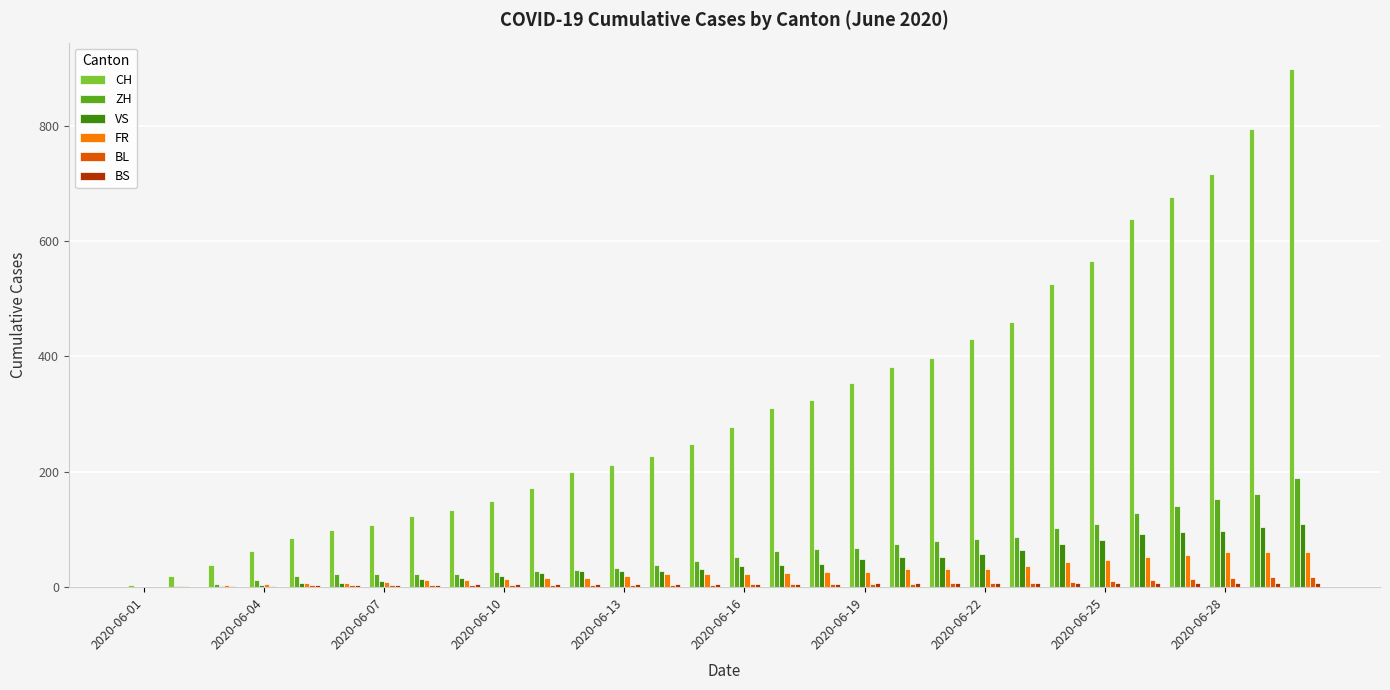

Count the number of data series in this chart.

6